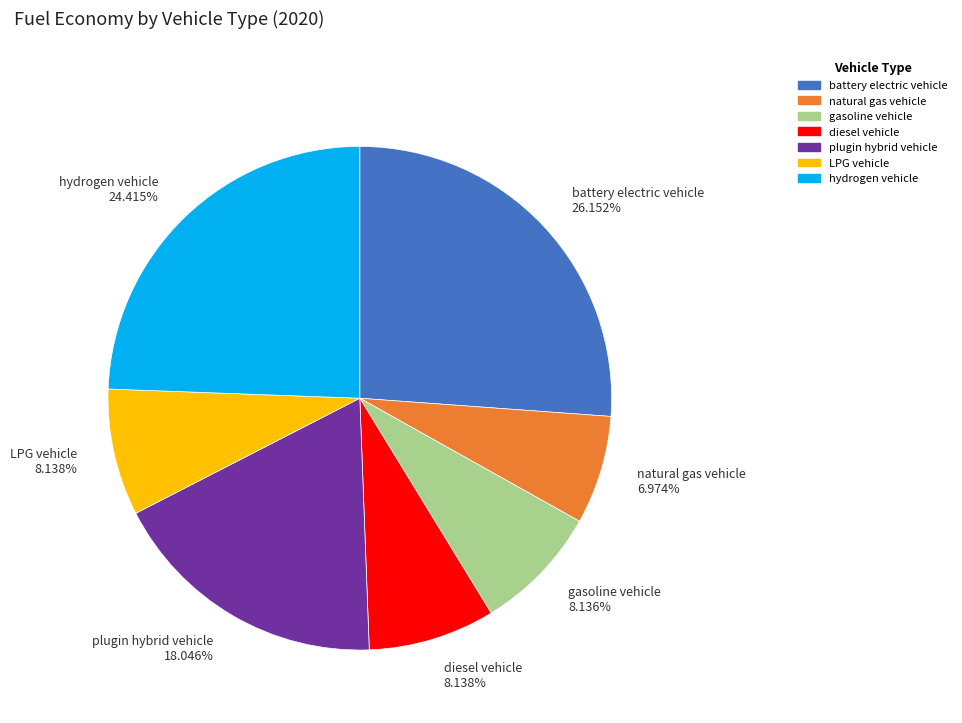

True or false: LPG vehicle accounts for 8% of the total.

True